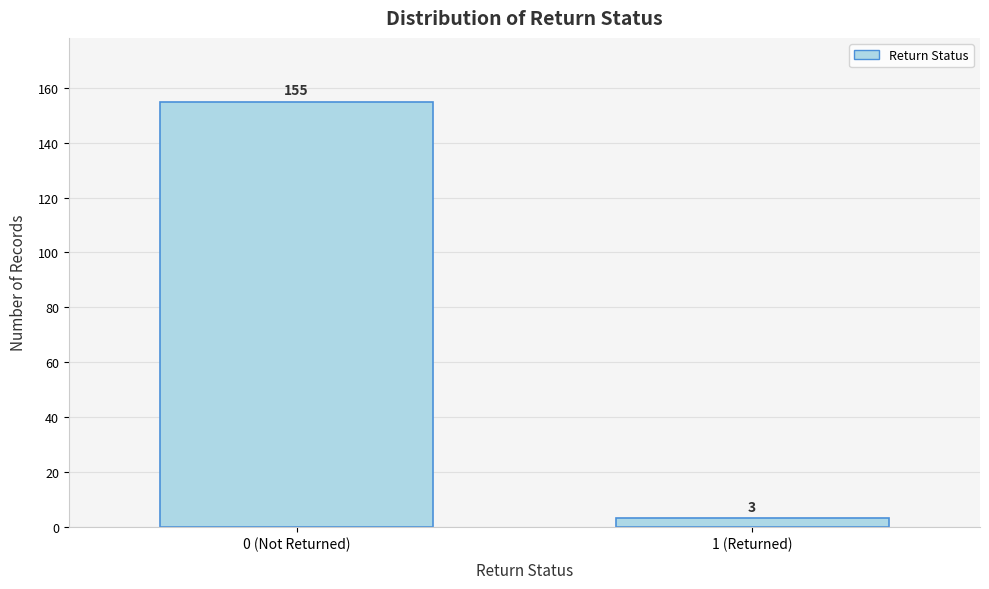

Reading left to right, list all the values displayed in this chart.

0 (Not Returned)=155	1 (Returned)=3